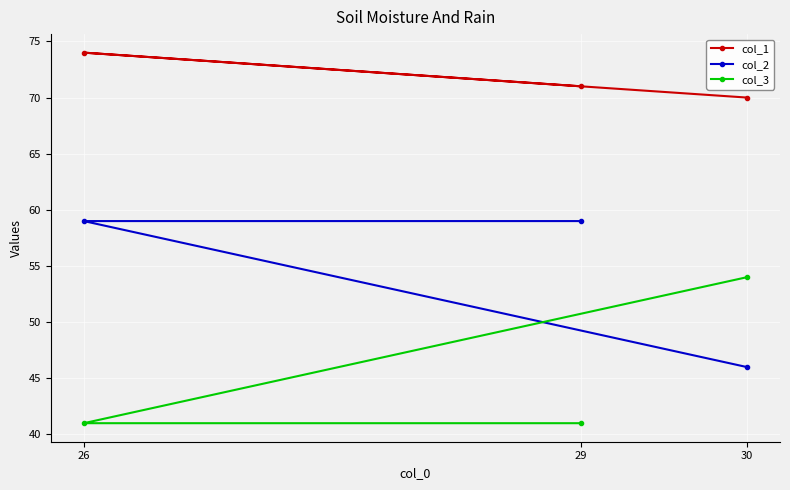

At which label does col_3 reach its minimum?

26